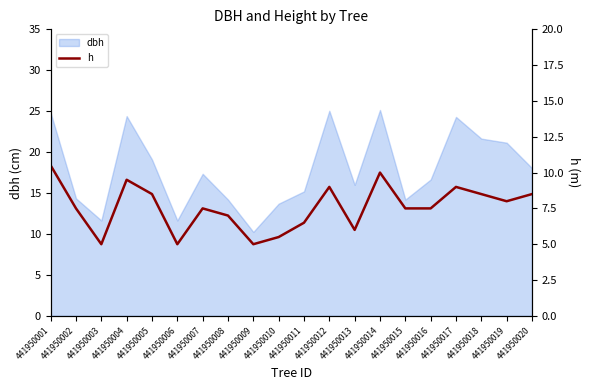

What is the sum of all values?

151.5